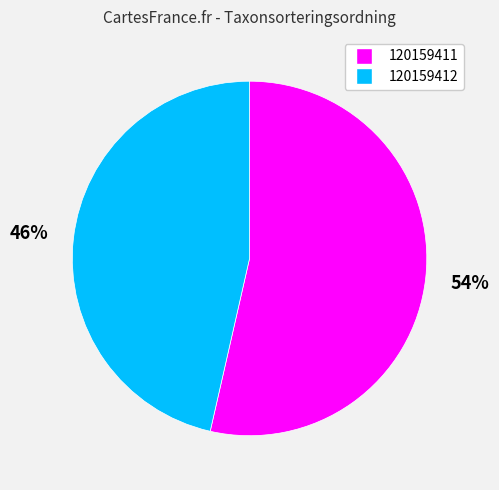

Count the number of slices in the pie.

2